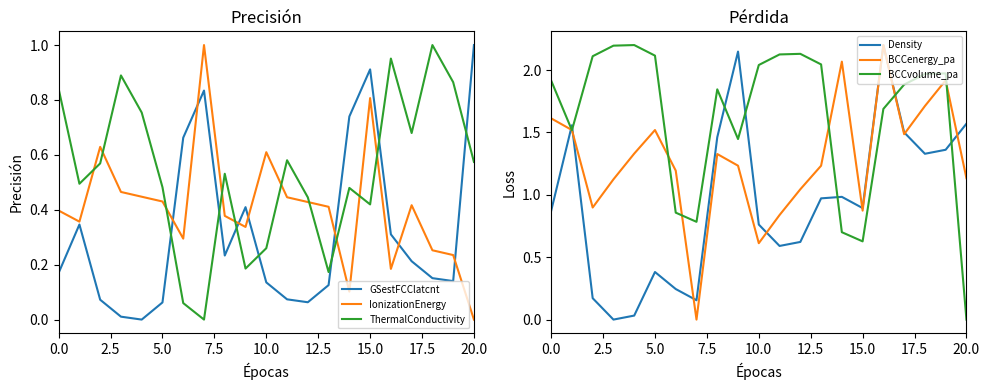

What is the difference between the maximum and minimum values in the BCCenergy_pa series?

2.2